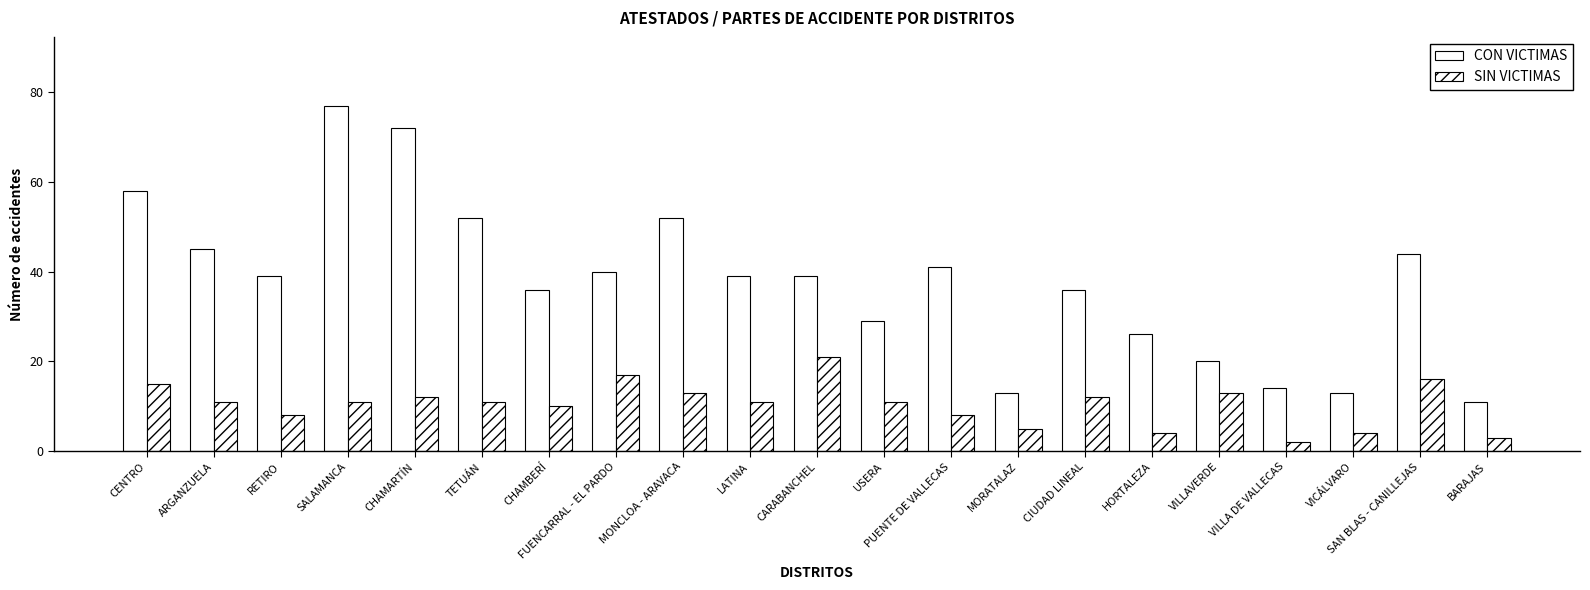

What is the label of the 6th bar from the left?

TETUÁN